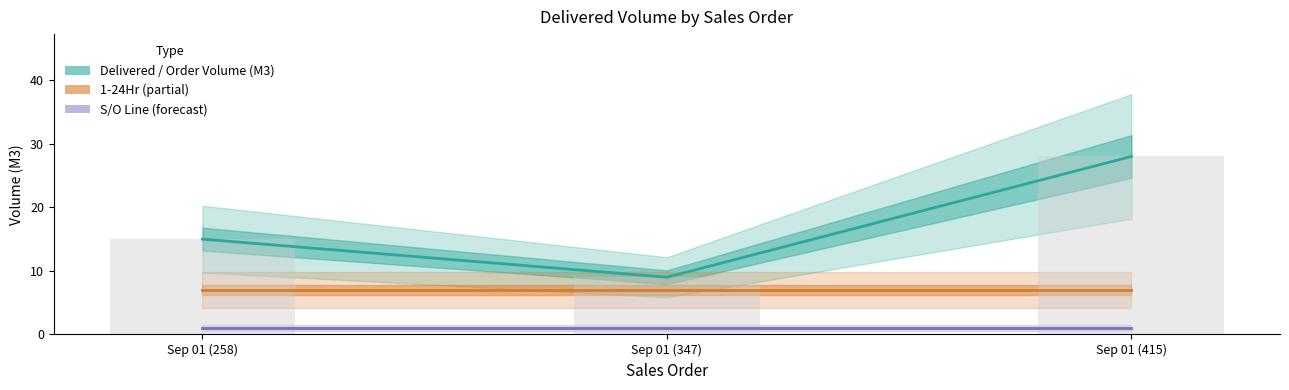

How many groups of bars are there?

3